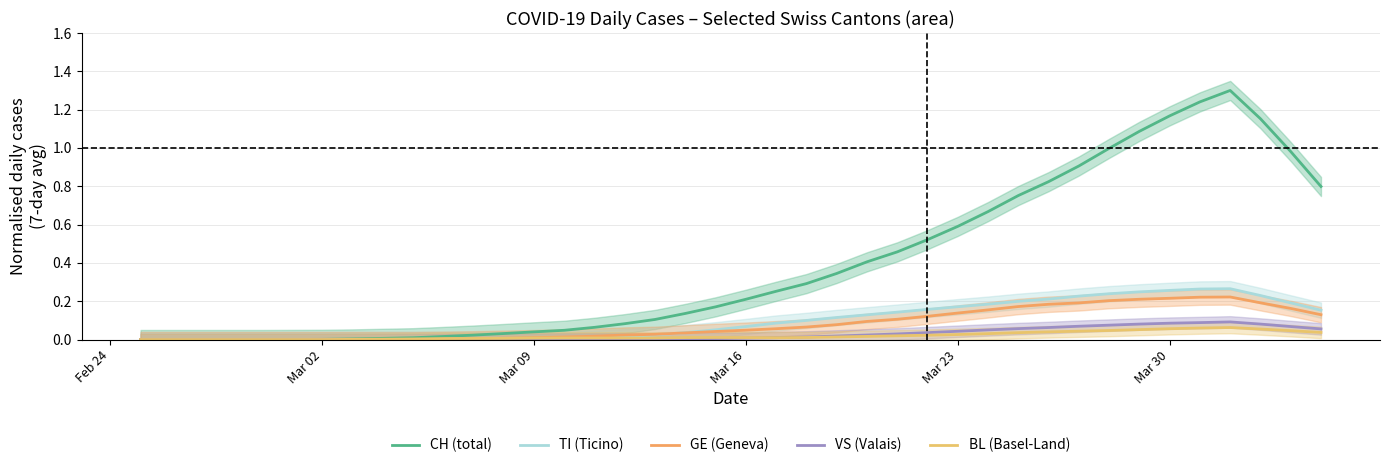

What are all the series names shown in the legend?

CH (total), TI (Ticino), GE (Geneva), VS (Valais), BL (Basel-Land)